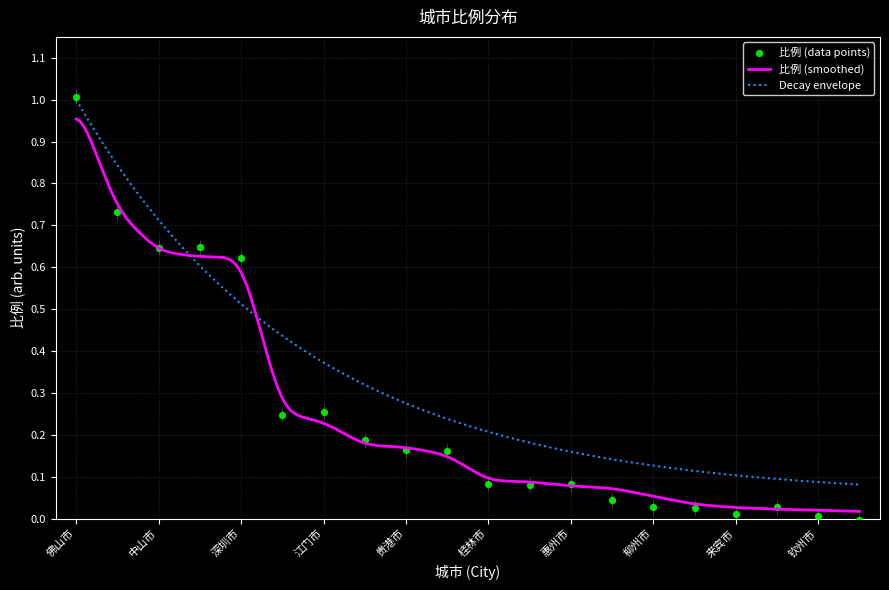

What is the change in value from 广州市 to 江门市?

-0.4